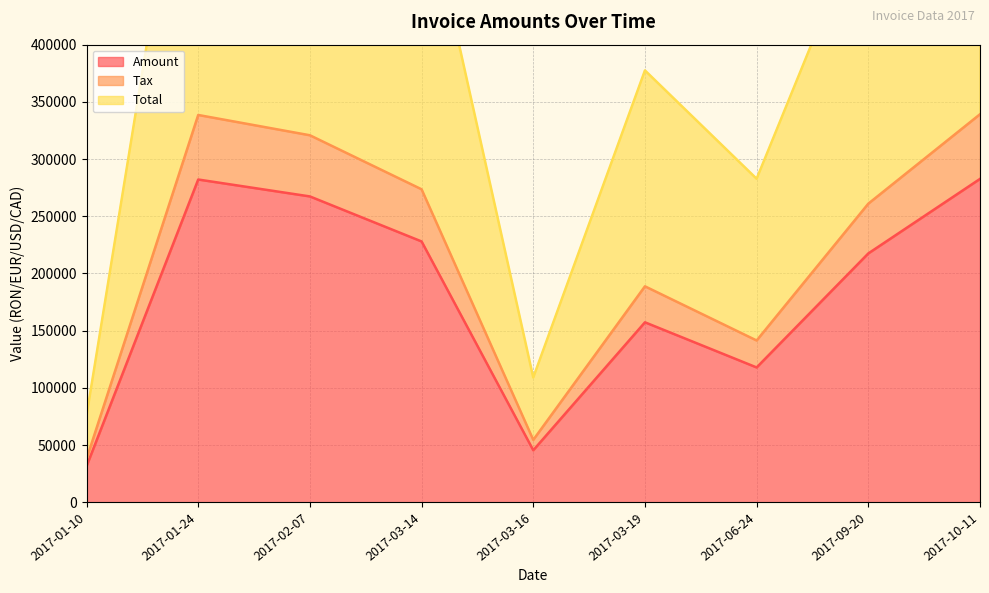

True or false: Tax and Total cross at least once.

False